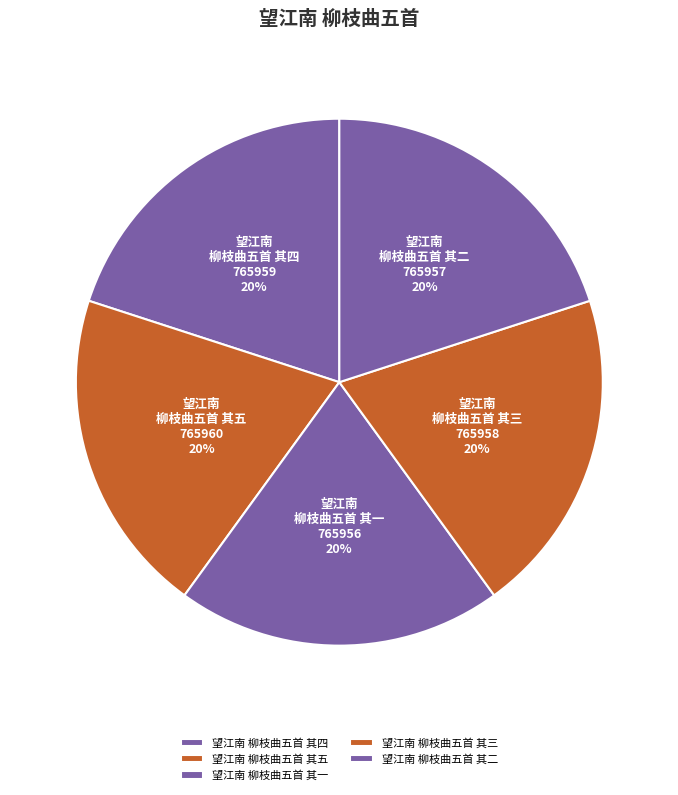

Approximately how many times larger is the value at 望江南 柳枝曲五首 其一 compared to 望江南 柳枝曲五首 其三?

1.0